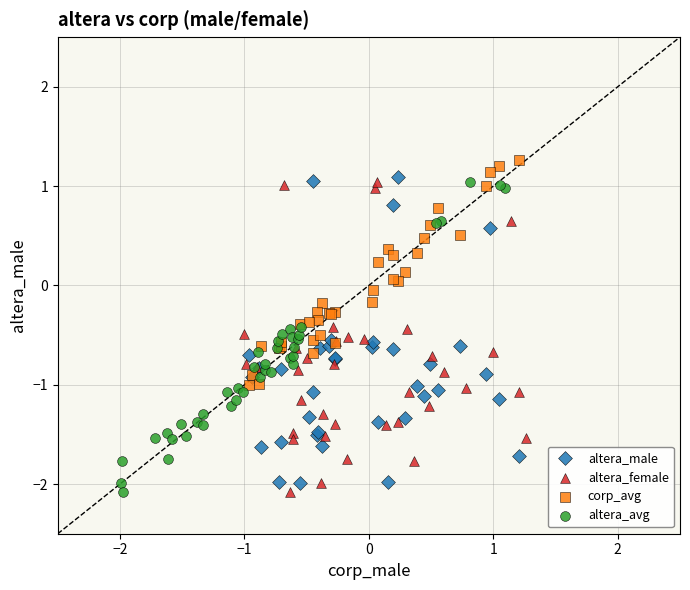

What are all the series names shown in the legend?

altera_male, altera_female, corp_avg, altera_avg